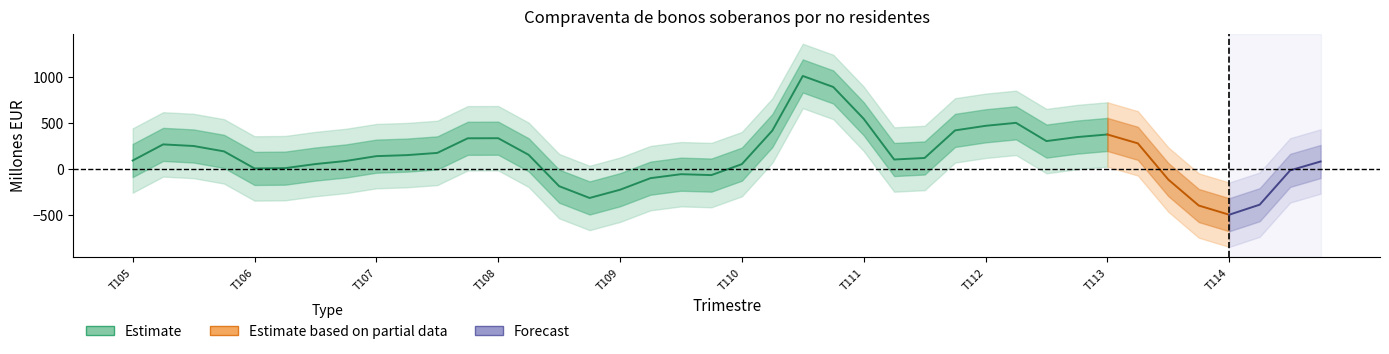

What is the minimum value shown in the chart?

-608